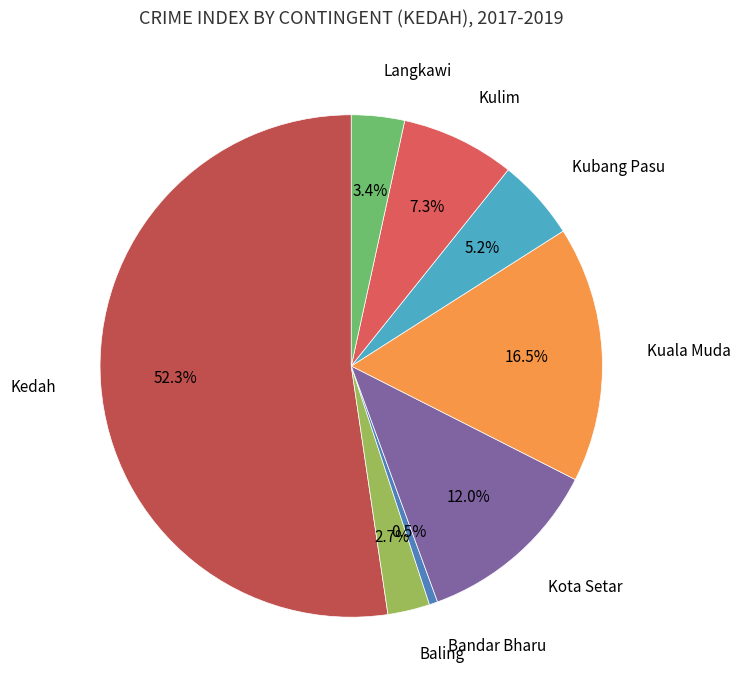

Which slice is the smallest?

Bandar Bharu